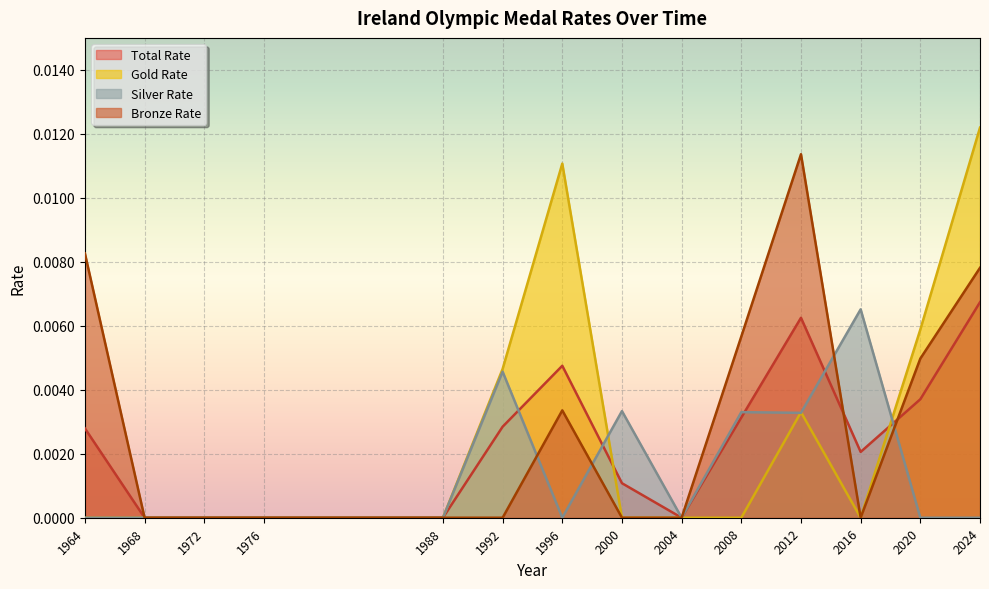

Rank the series by their average value, from lowest to highest.

Silver Rate, Total Rate, Gold Rate, Bronze Rate